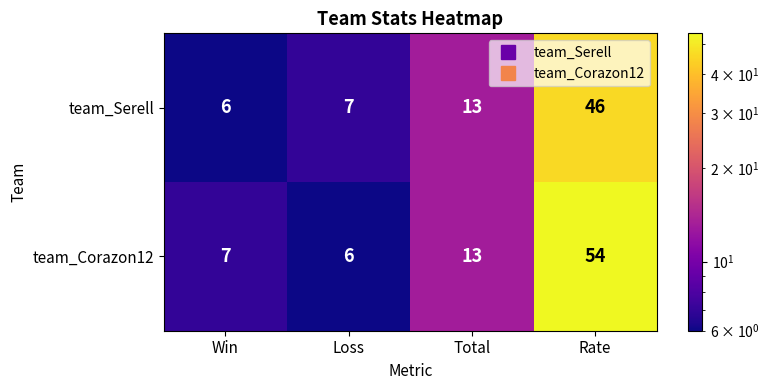

True or false: team_Corazon12 has a value of 3 at Total.

False